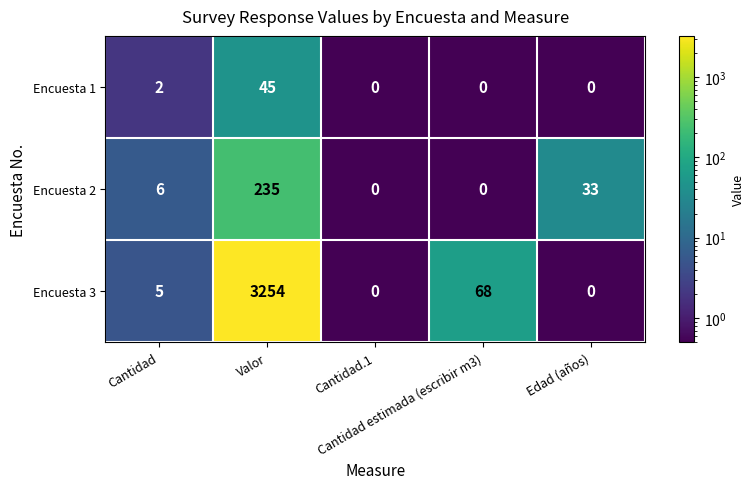

What is the maximum value for Encuesta 3?

3254